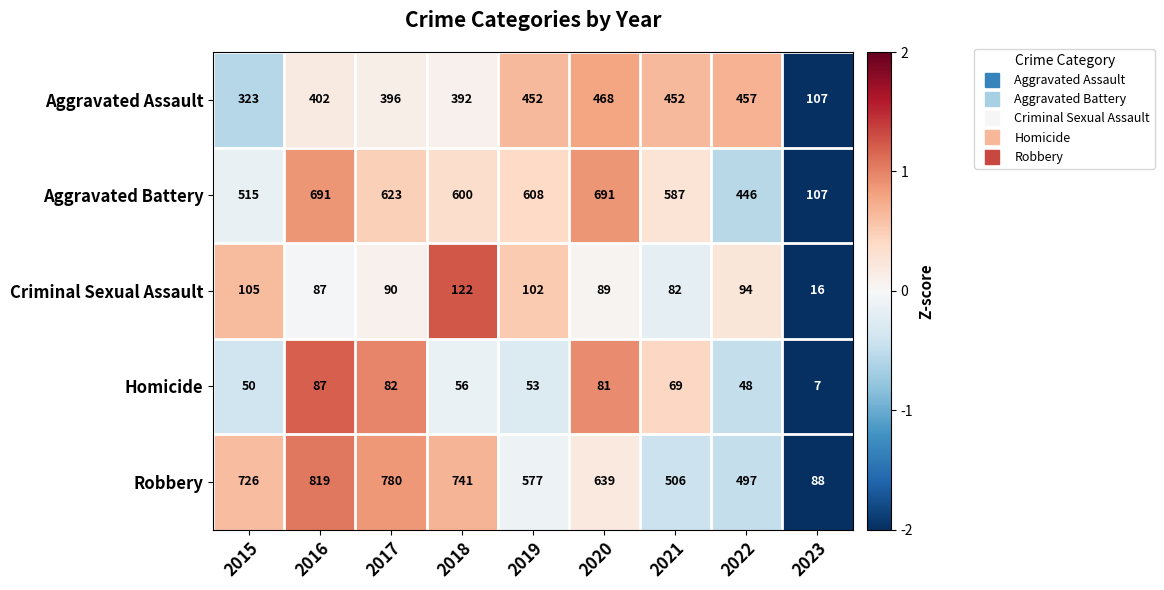

Which series has the largest range (max minus min)?

Robbery